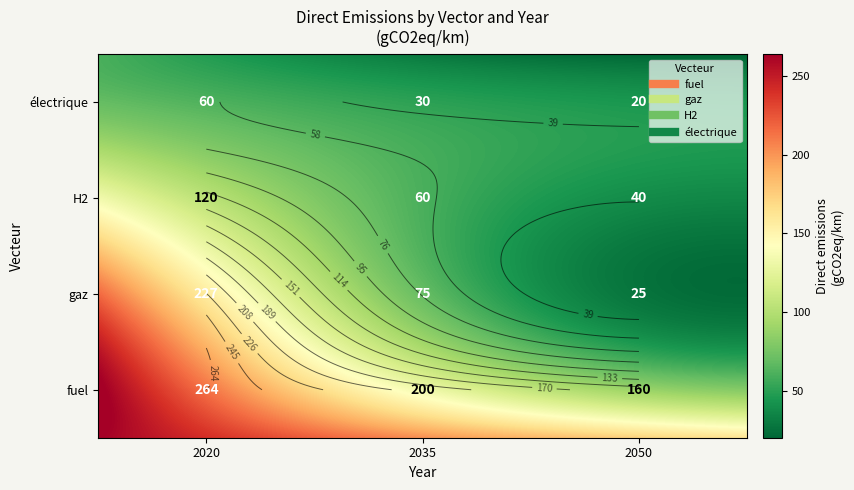

List the series in order of their peak value, lowest first.

électrique, H2, gaz, fuel